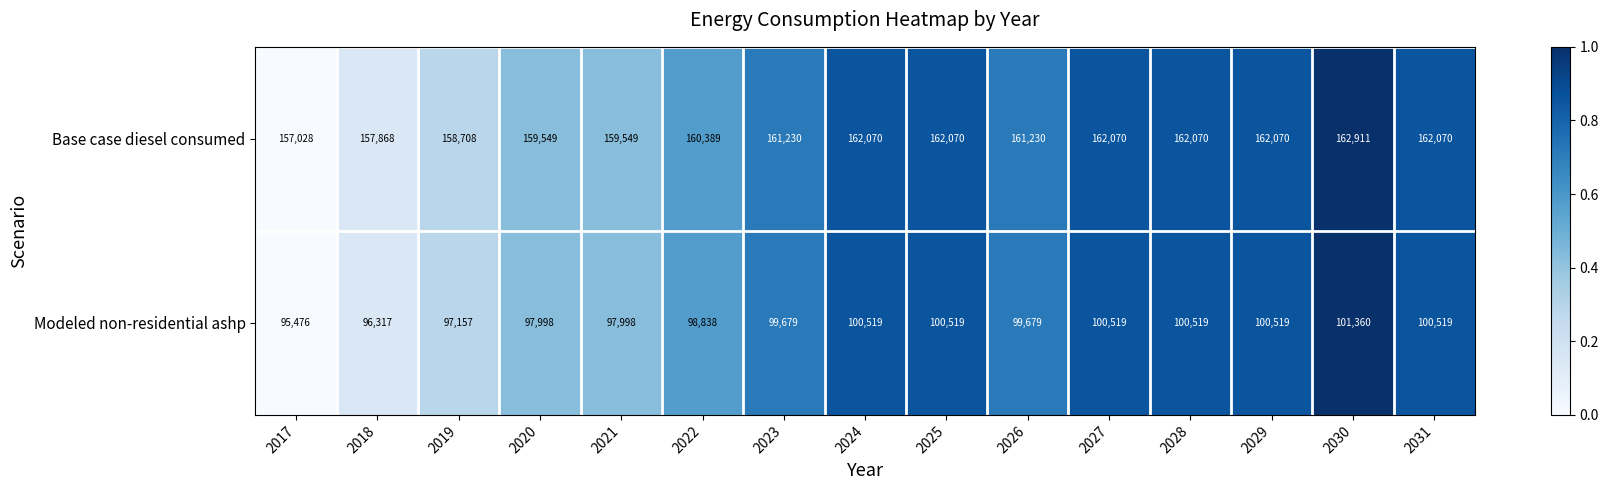

True or false: Base case diesel consumed has a value of 158708 at 2019.

True